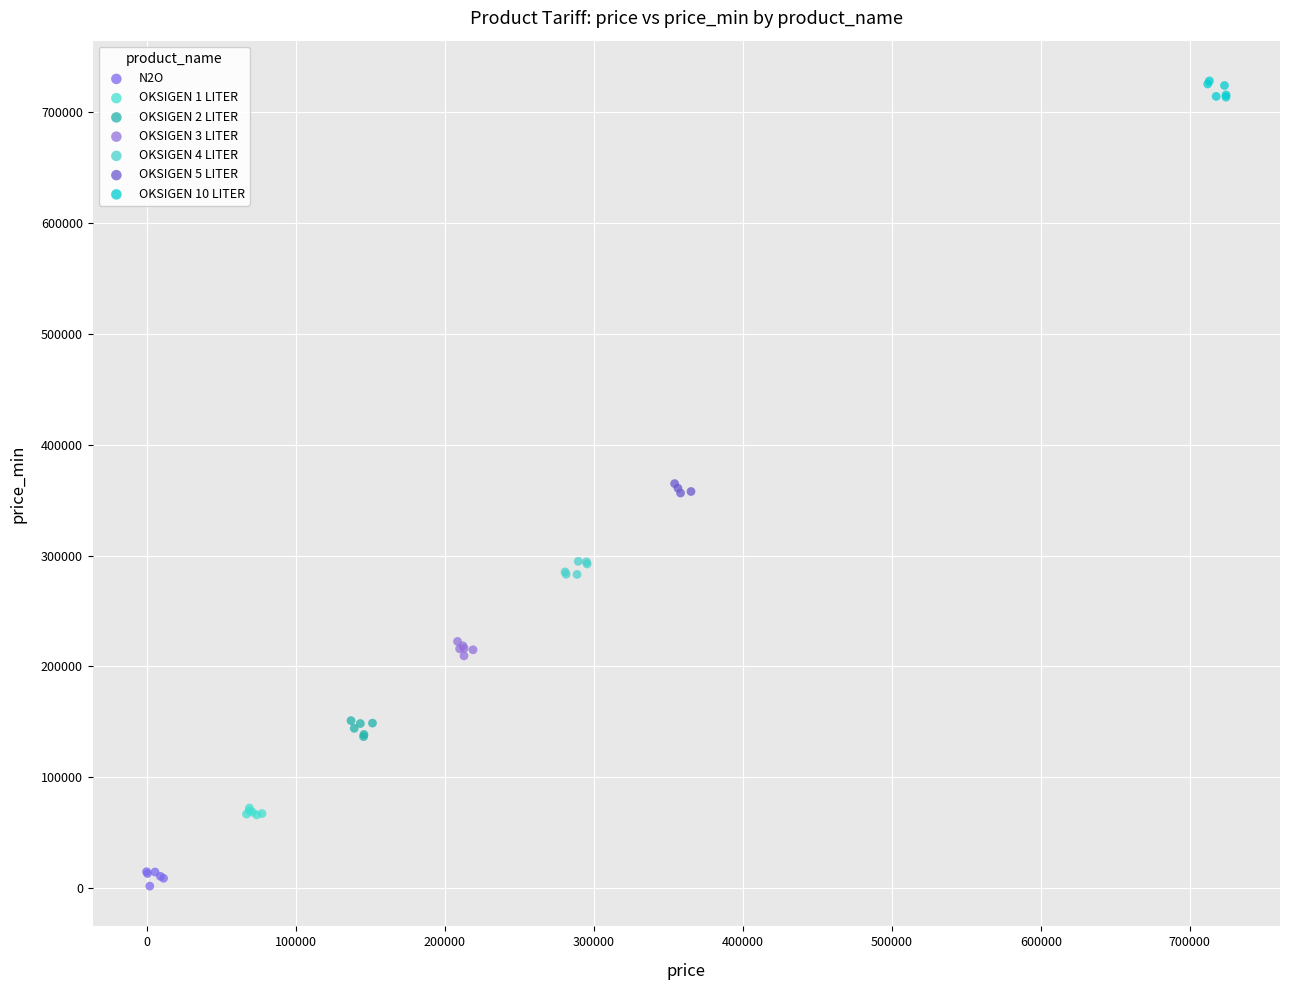

Which series contains the highest Y value?

OKSIGEN 10 LITER